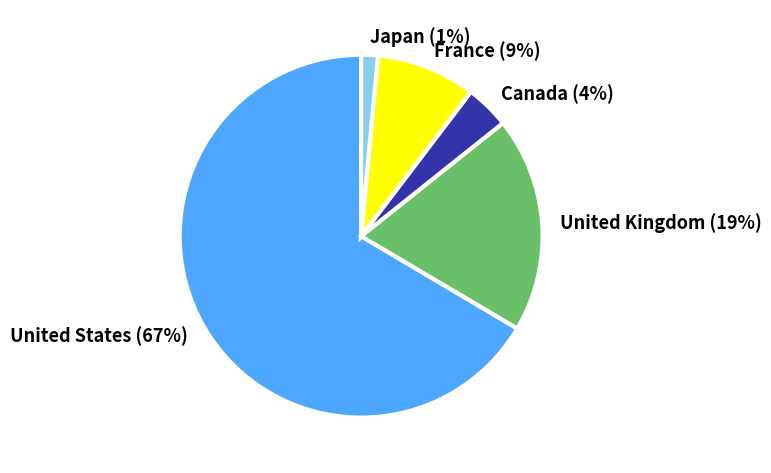

To the nearest percent, what is the average slice percentage?

20%